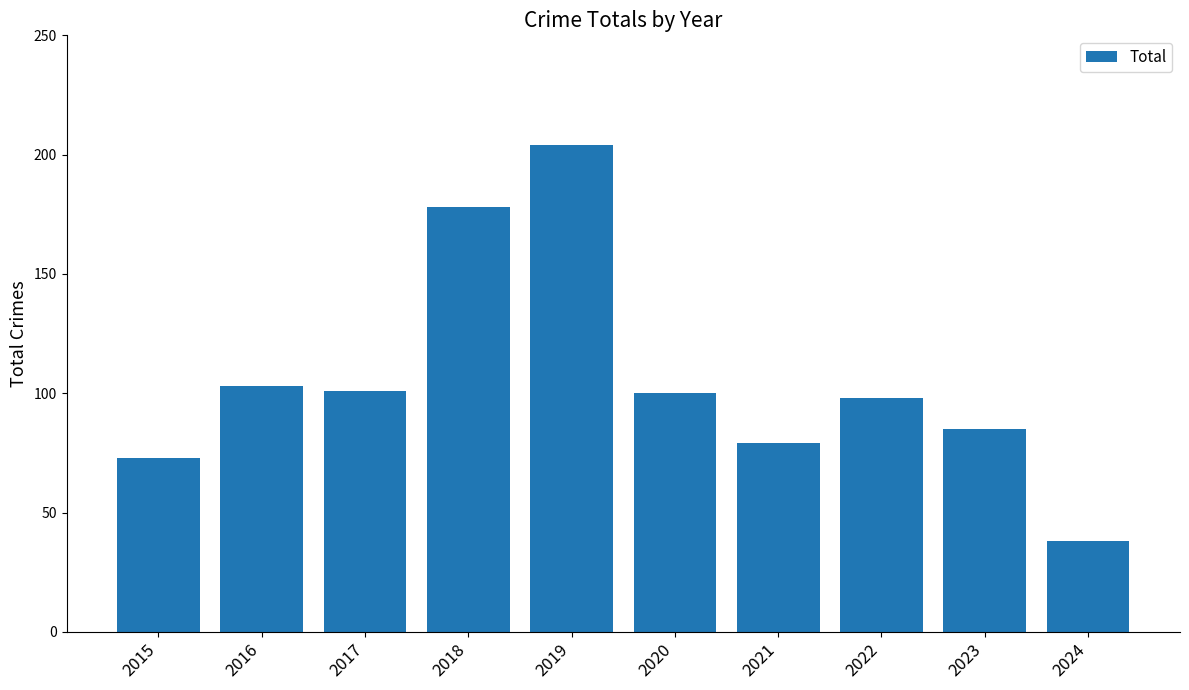

Read the value at 2022.

98